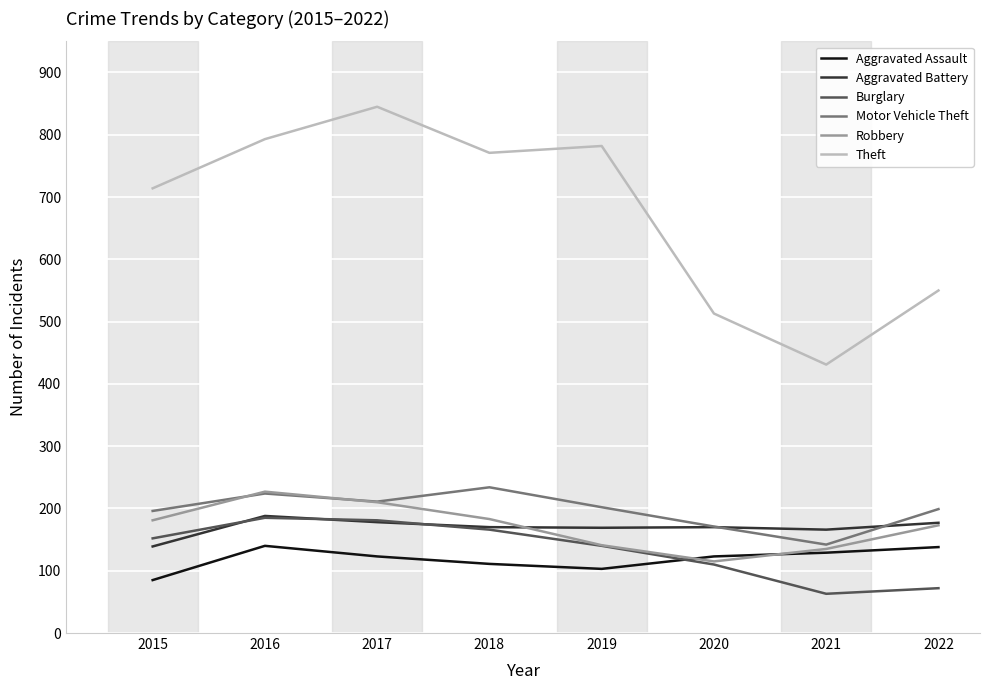

Which label corresponds to the largest value in the chart?

2017